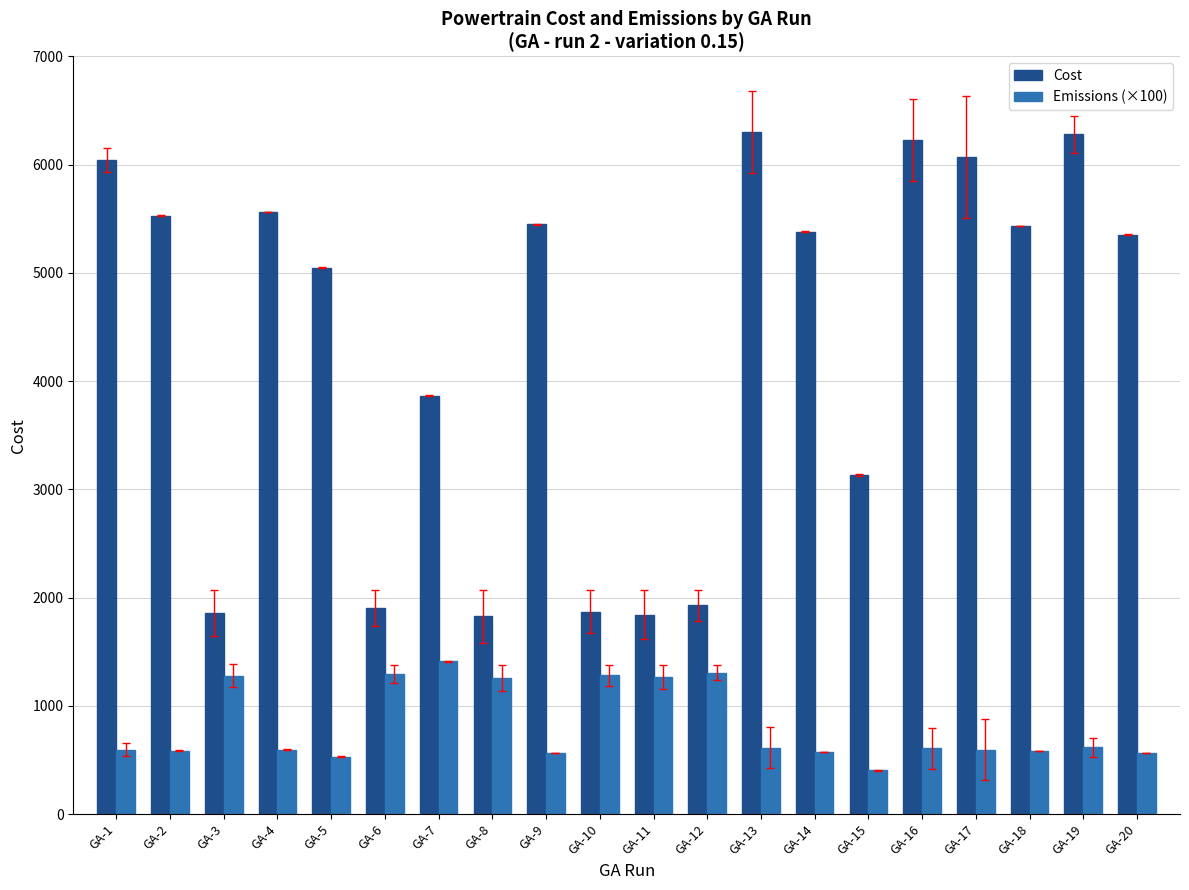

What is the value of the Cost bar at the 13th from the left?

6303.2